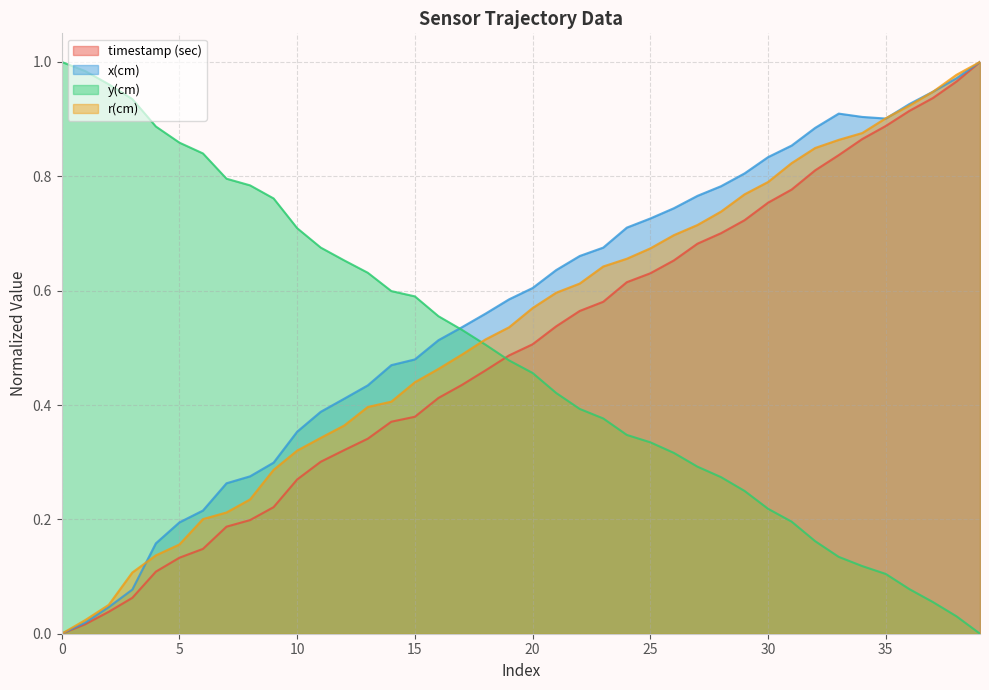

What is the value of the y(cm) point at the 37th from the left?

0.1